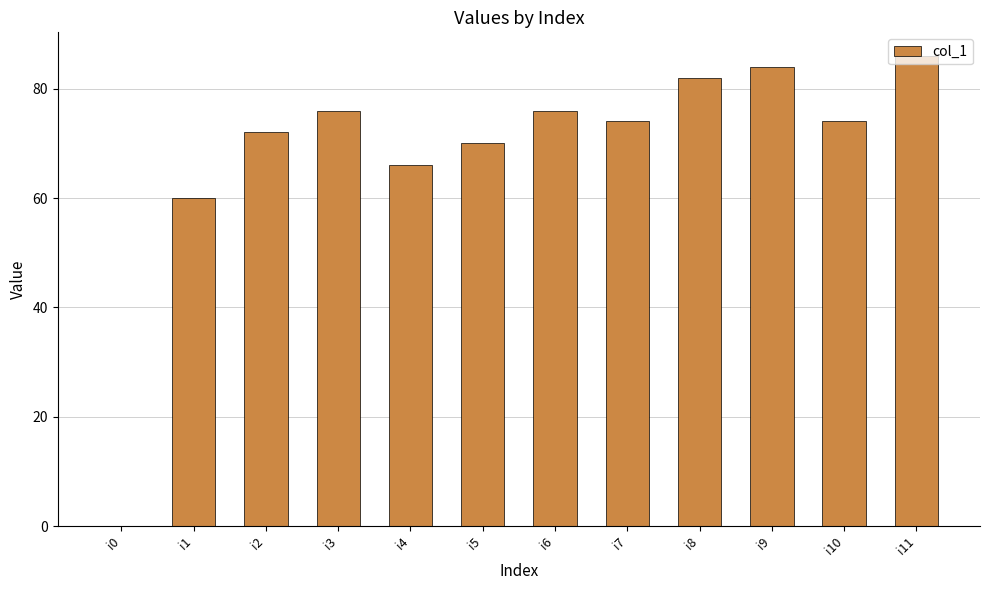

Which label corresponds to the largest value in the chart?

i11